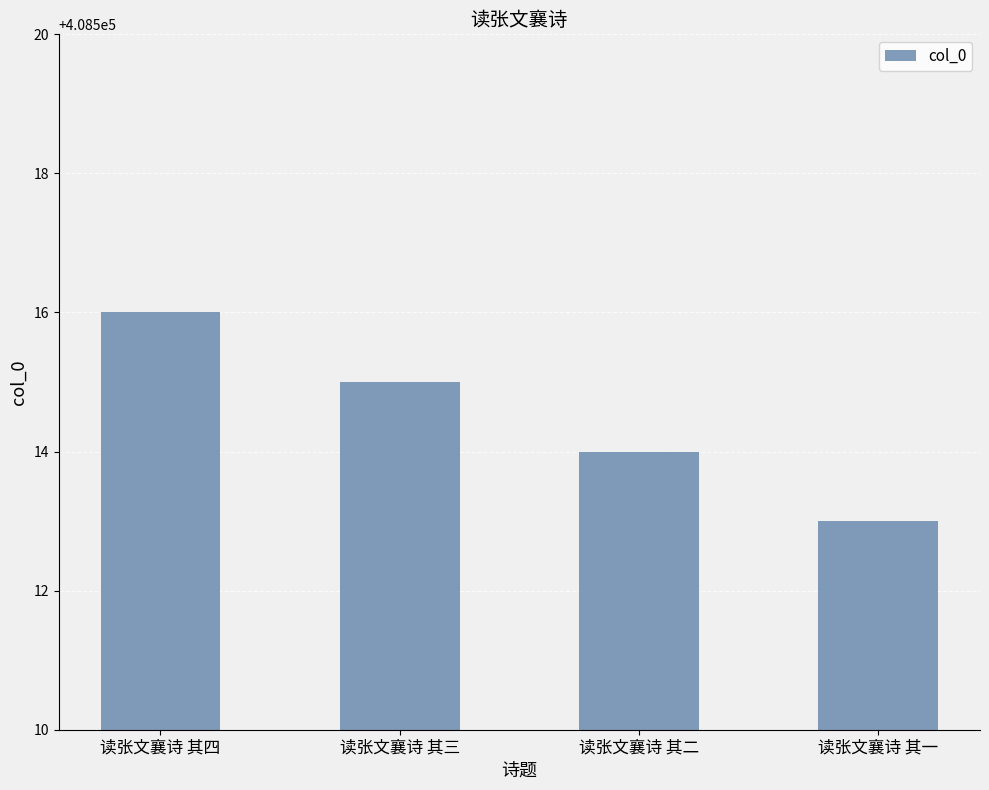

Rank the categories by value from lowest to highest.

读张文襄诗 其一, 读张文襄诗 其二, 读张文襄诗 其三, 读张文襄诗 其四